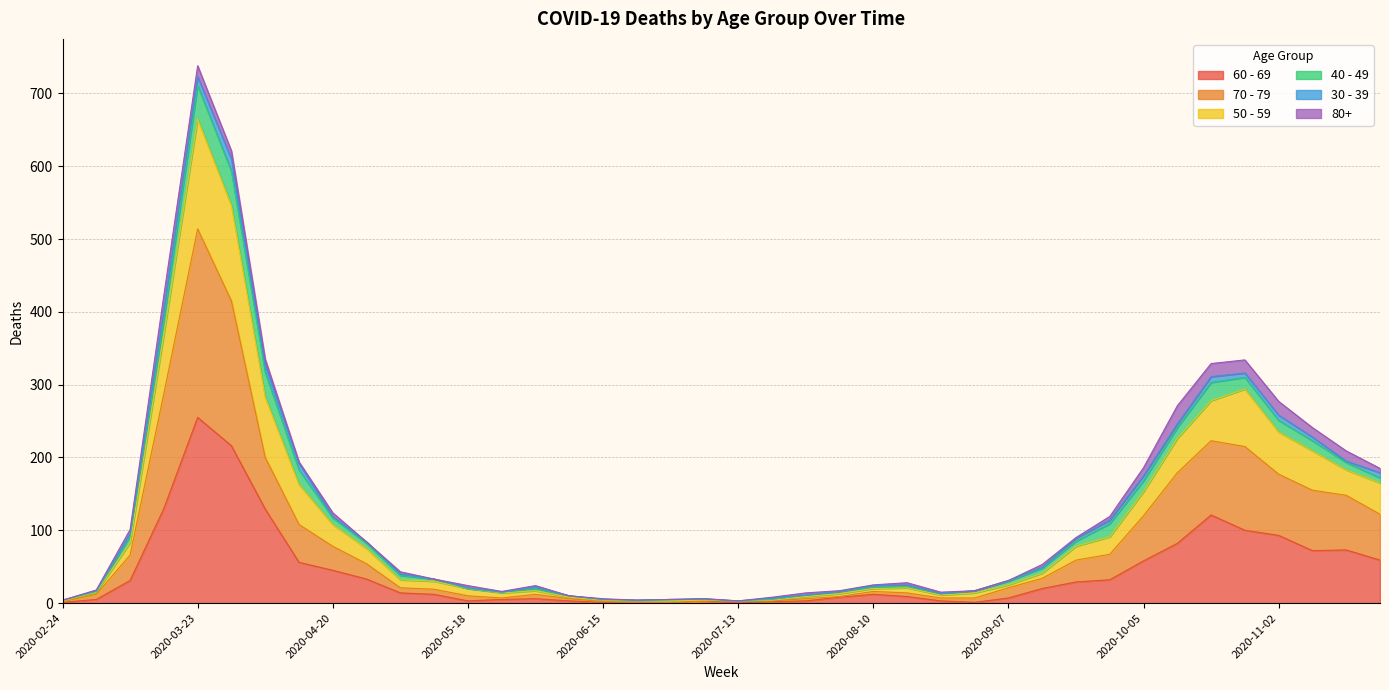

What is the total value across all series at 2020-07-20?

12